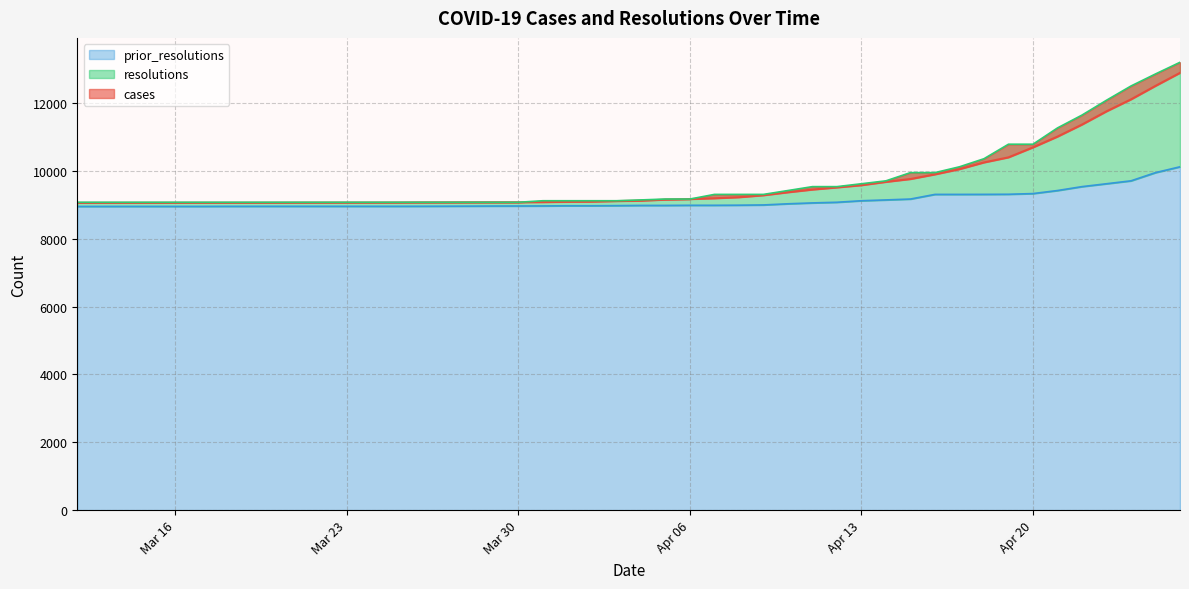

What is the label of the 33rd point from the right?

2021-03-25